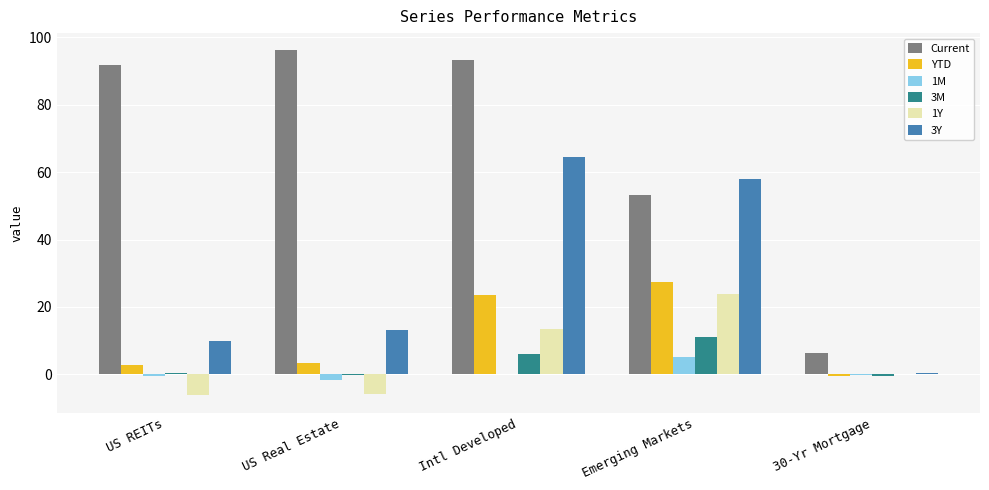

At which label is Current closest to 51?

Emerging Markets